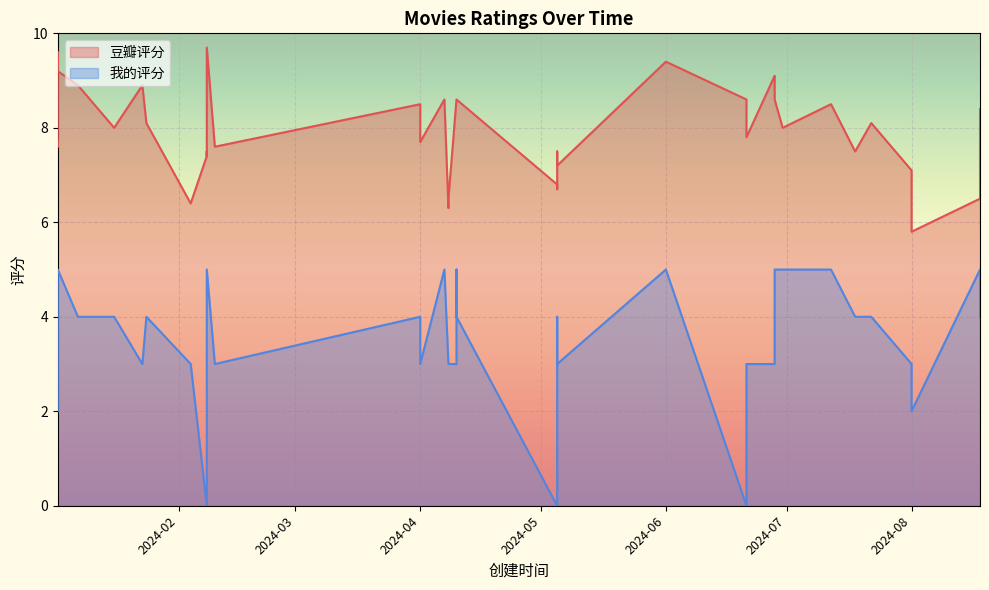

Count the number of categories in the chart.

40